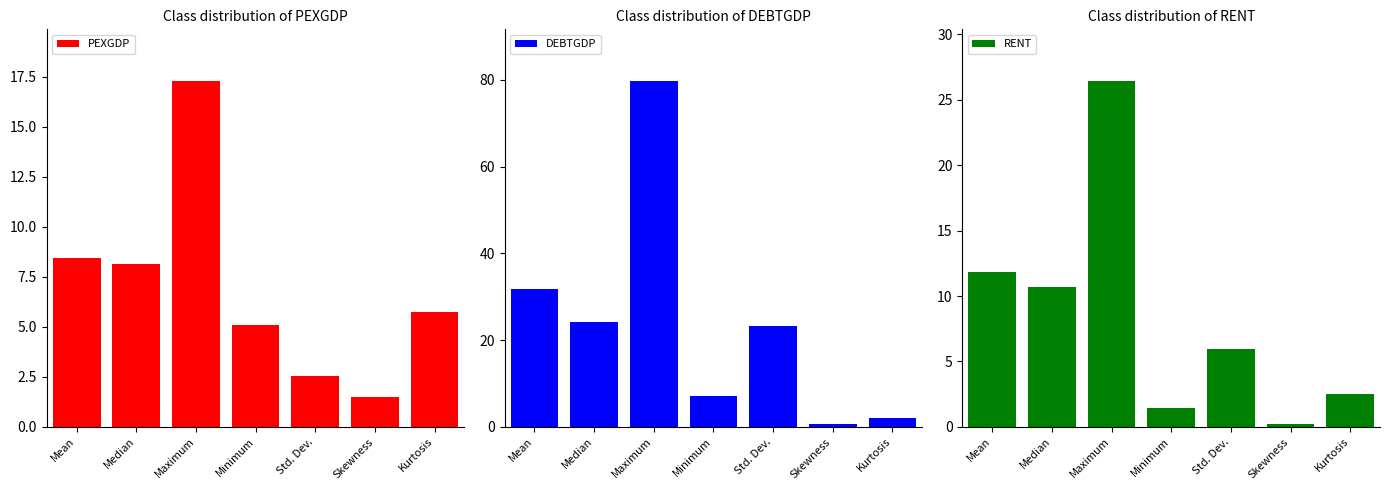

What is the total value across all series at Median?

43.1